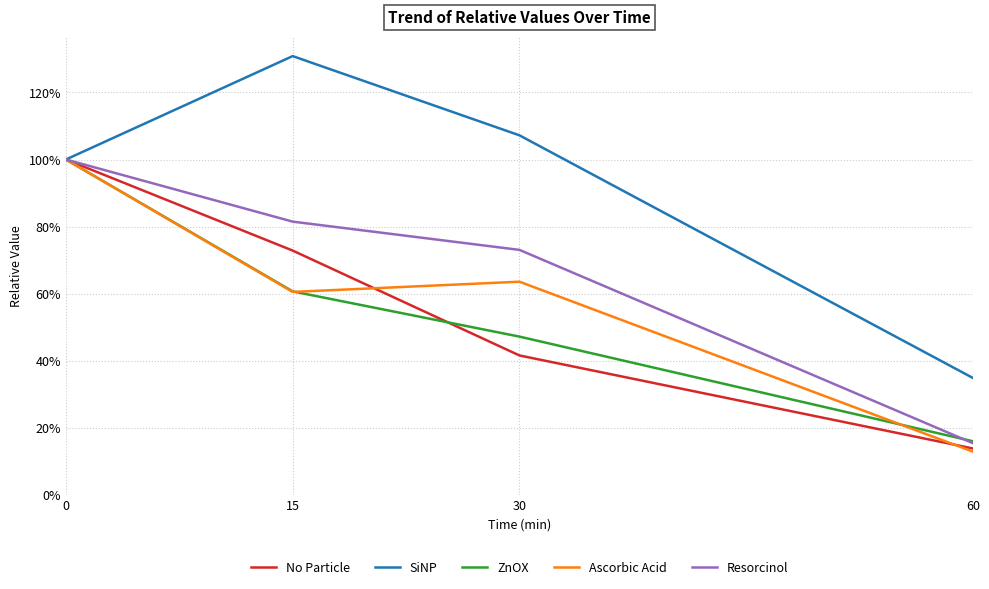

Reading left to right, what are all the values shown in this chart?

No Particle: 1.0	0.7	0.4	0.1
SiNP: 1.0	1.3	1.1	0.3
ZnOX: 1.0	0.6	0.5	0.2
Ascorbic Acid: 1.0	0.6	0.6	0.1
Resorcinol: 1.0	0.8	0.7	0.2